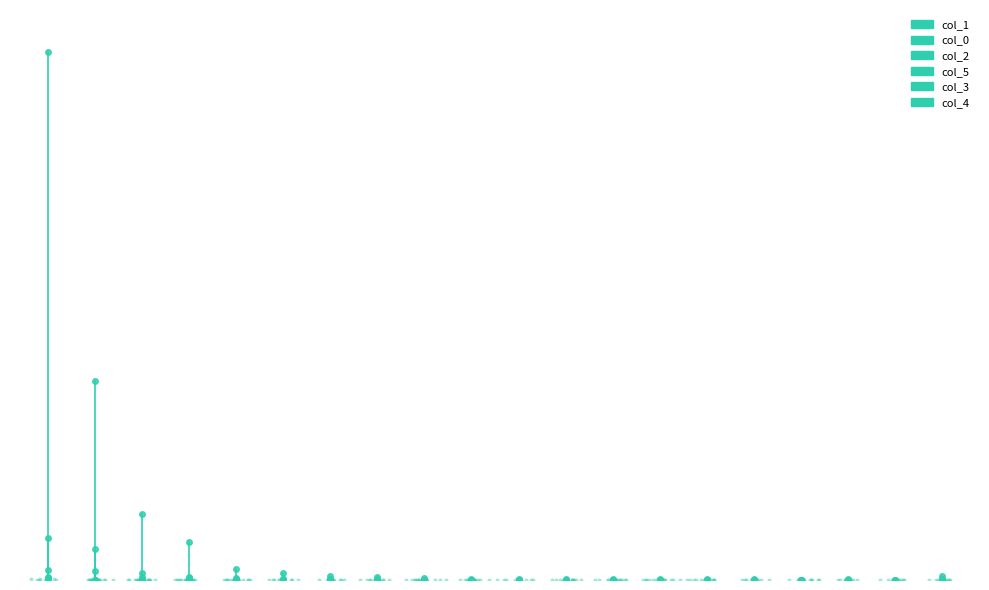

At how many categories does at least one series exceed 22642?

1